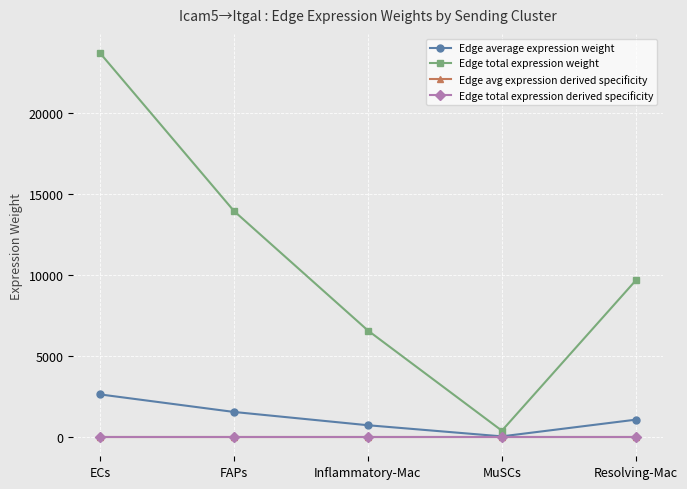

True or false: Edge total expression derived specificity has more than 2 points higher than both neighbors.

False